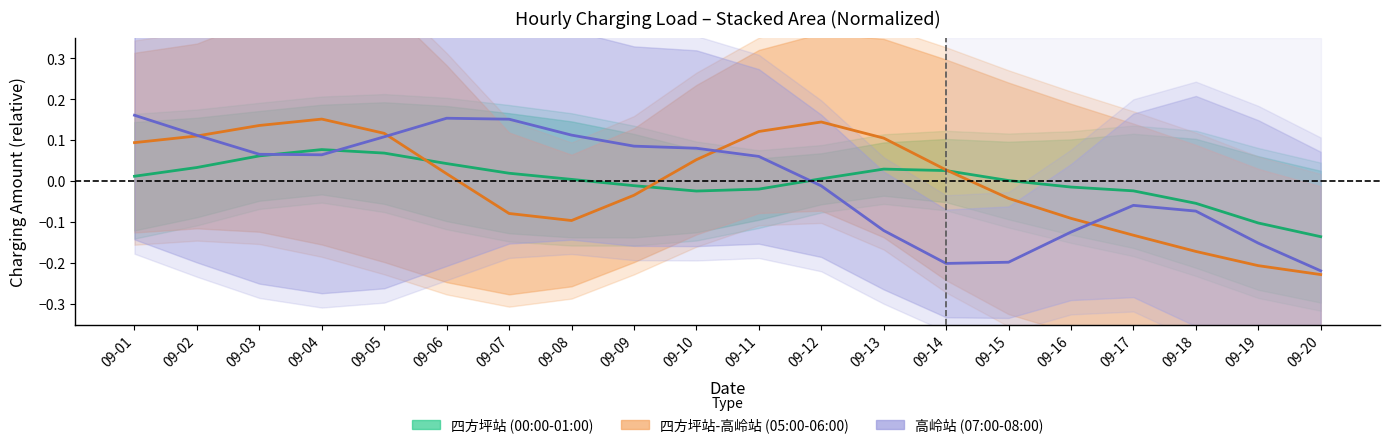

Is it true that 四方坪站-高岭站 (05:00-06:00) equals -0.1 at 09-07?

False